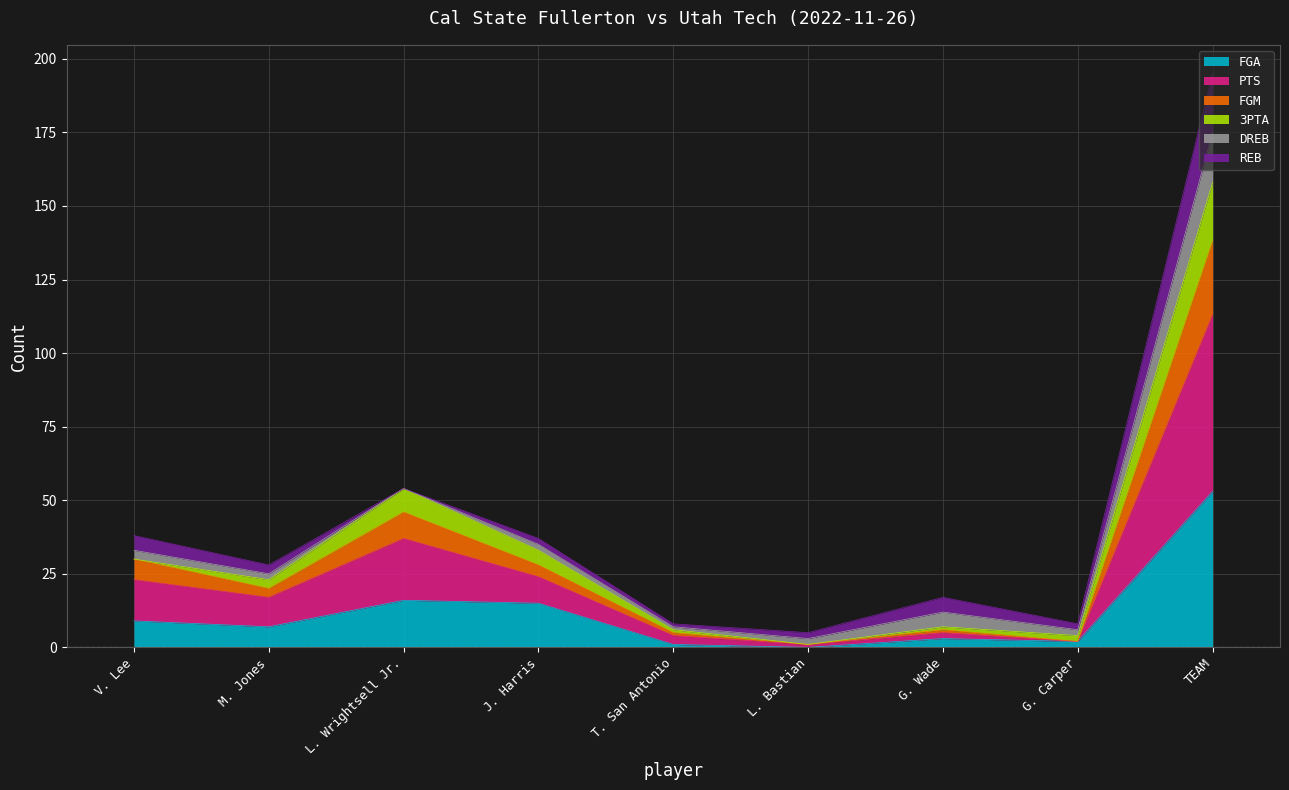

Which category has the lowest value across all series?

L. Bastian